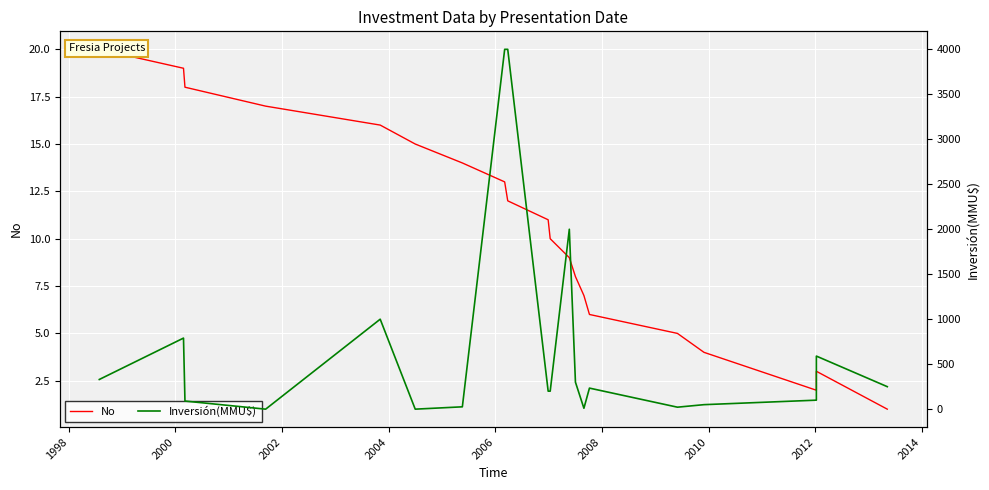

Which series has the largest total across all categories?

Inversión(MMU$)